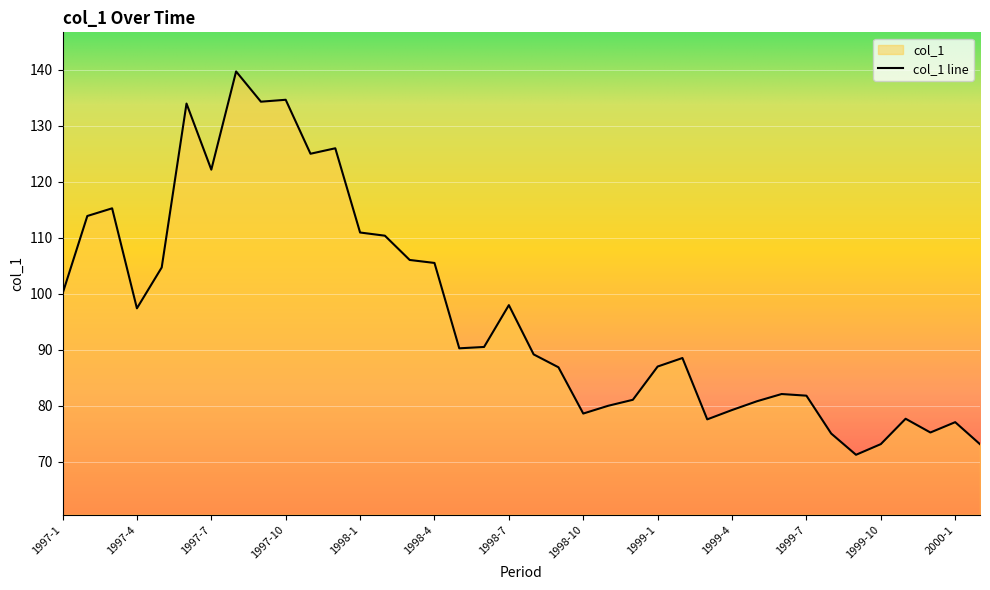

At which category does the data reach its first local peak?

1997-3